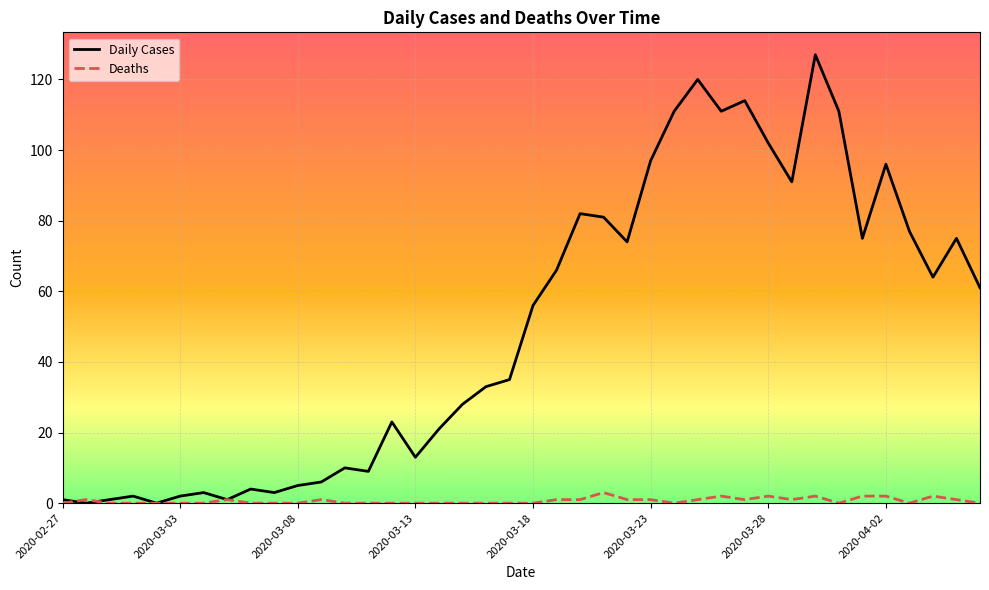

List the series in order of their overall mean, lowest first.

Deaths, Daily Cases